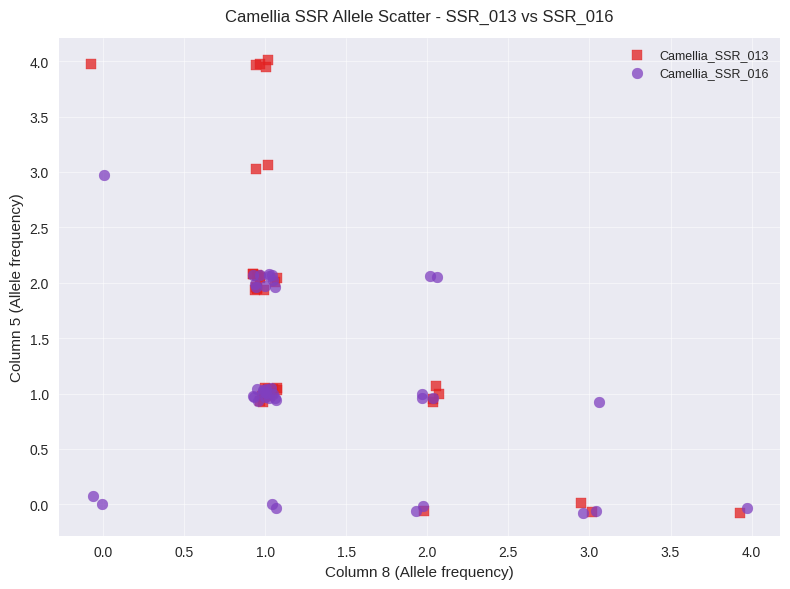

Which series has the largest Y range (max minus min)?

Camellia_SSR_013